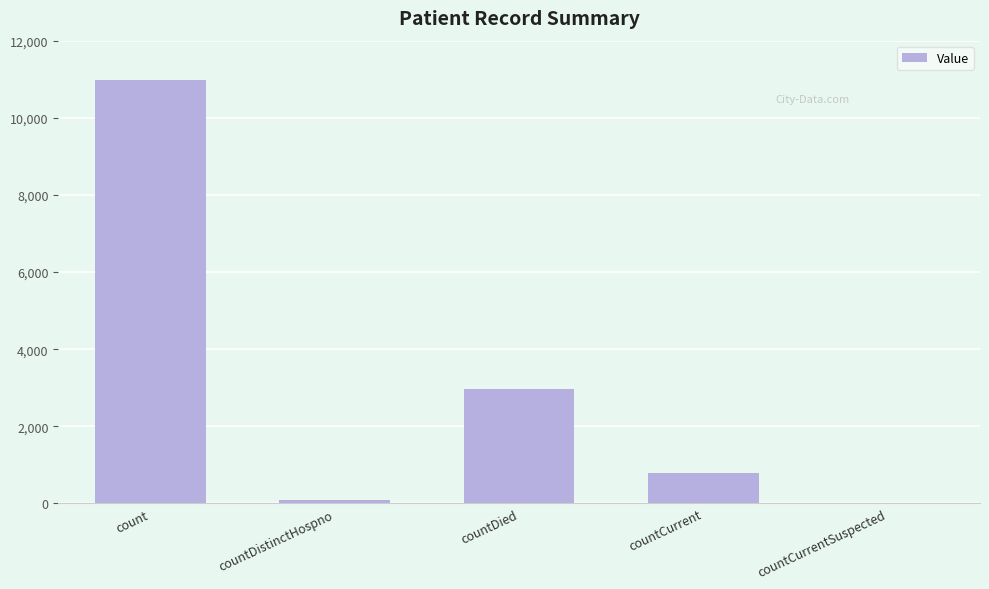

At which label is the value closest to 5488?

countDied